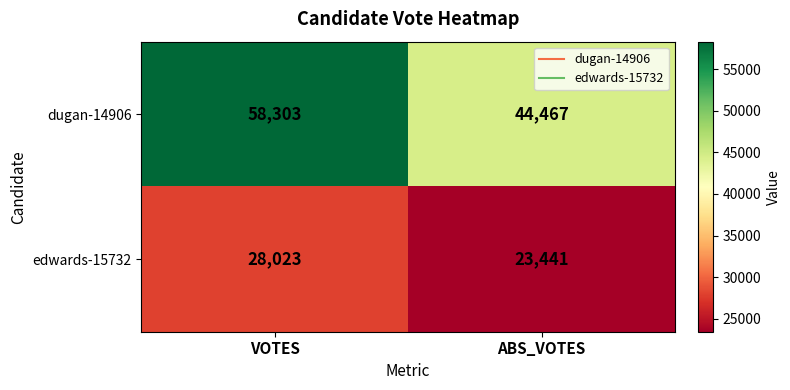

At which category is the sum across all series the highest?

VOTES